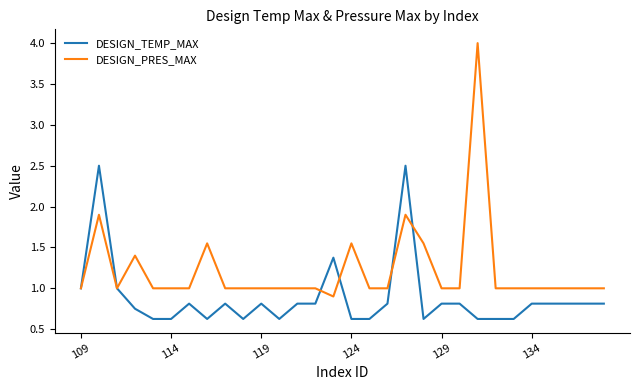

At how many categories does at least one series exceed 0?

30